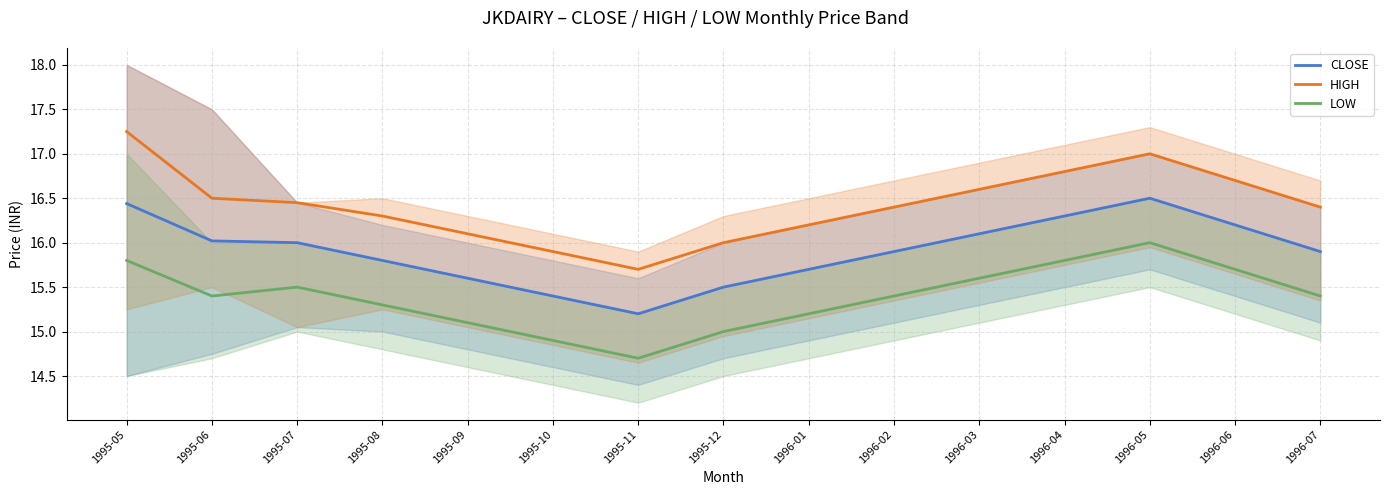

True or false: CLOSE and LOW cross at least once.

False